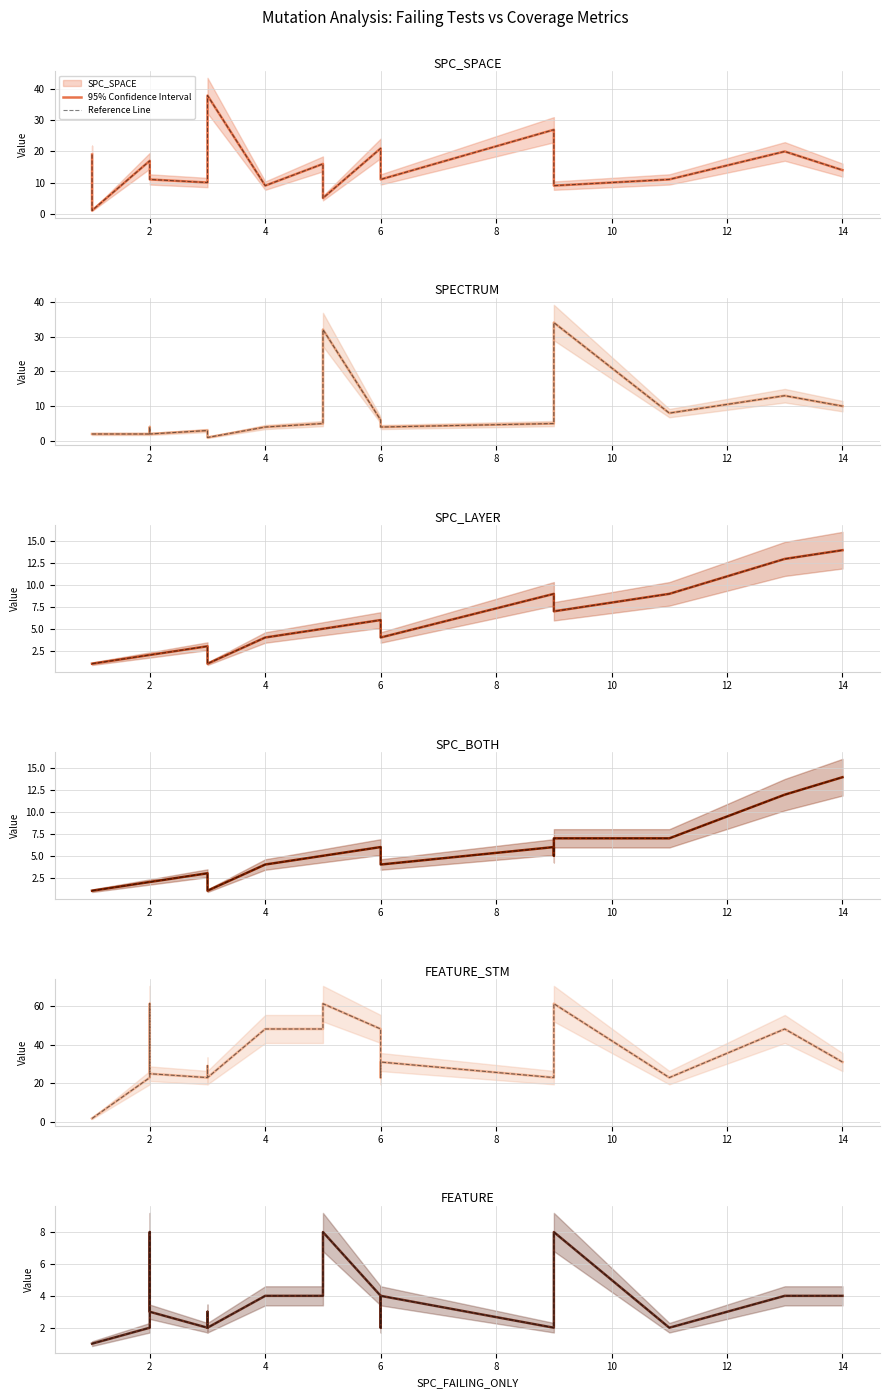

At which category is the sum across all series the highest?

9